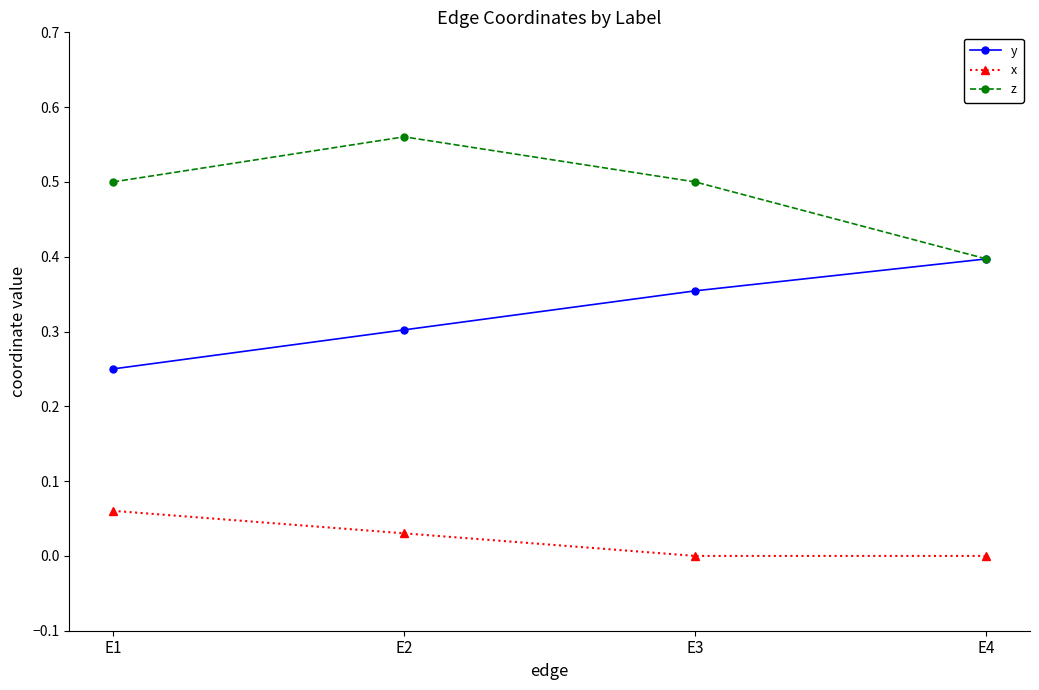

What is the total value across all series at E2?

0.9